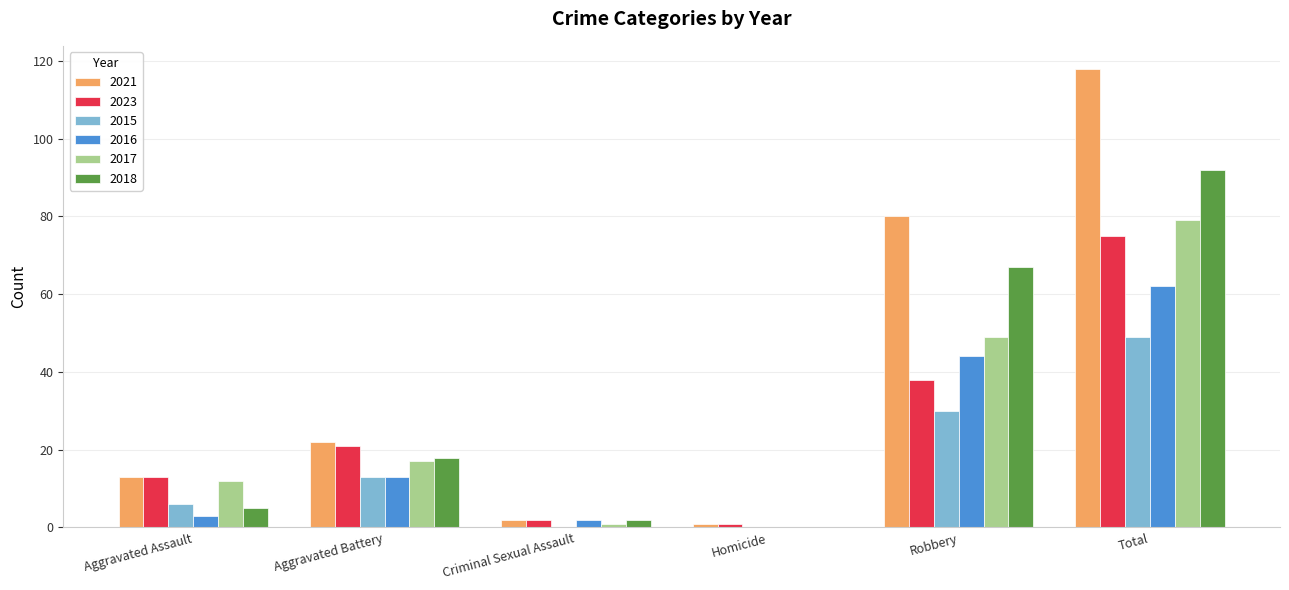

What is the approximate value of 2021 at Total?

118